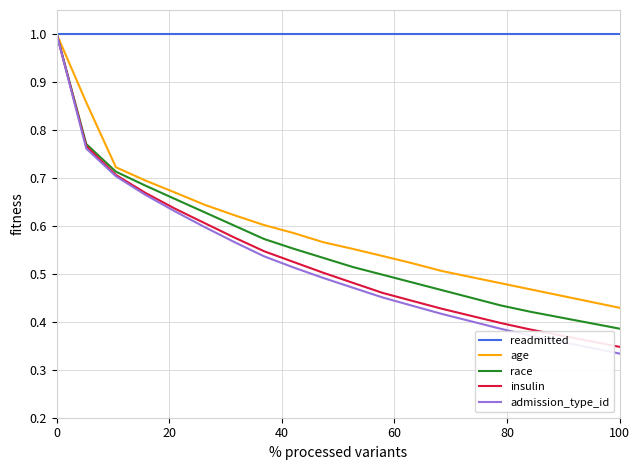

How many lines are shown in the chart?

5